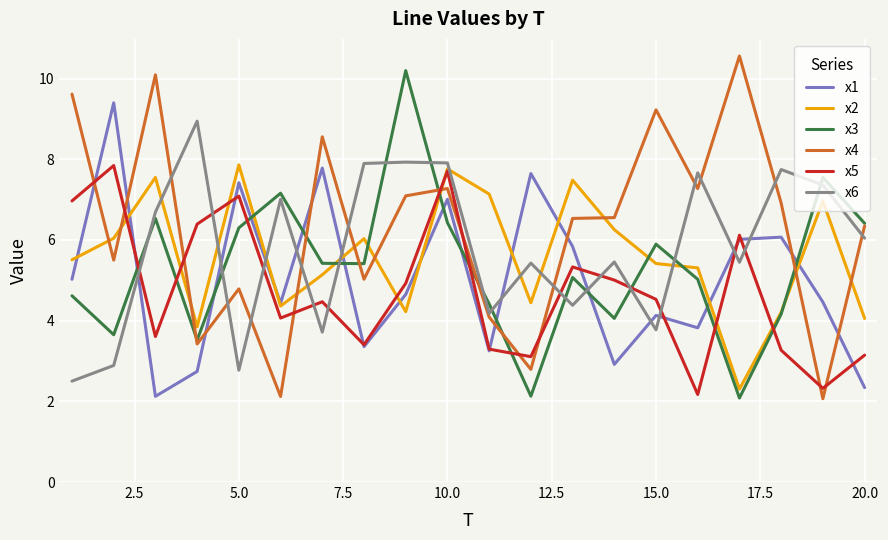

True or false: x3 and x5 cross at least once.

True